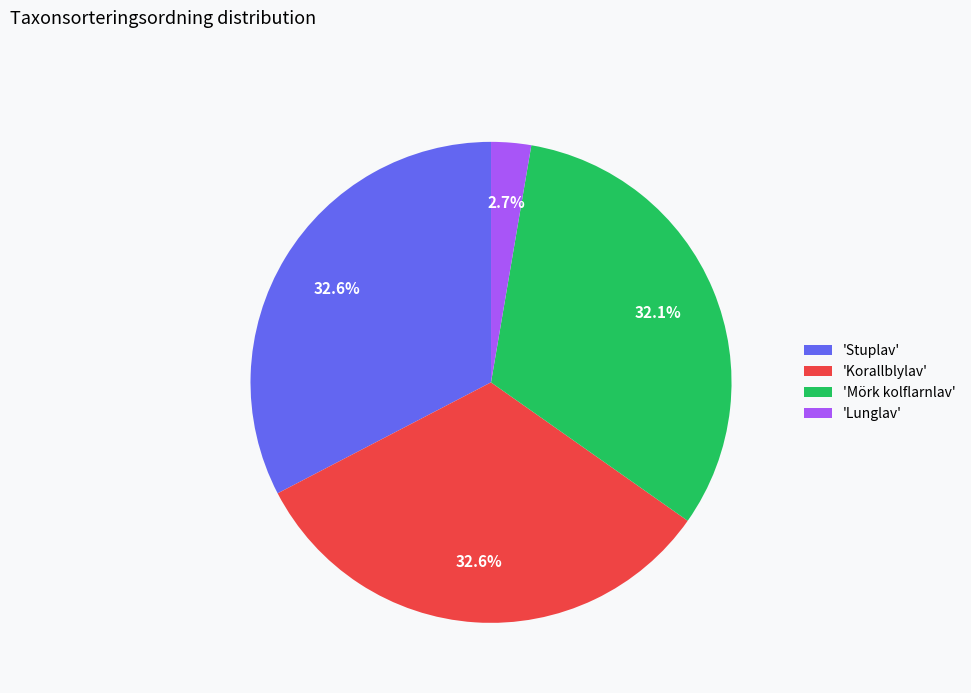

How many slices are in this pie chart?

4